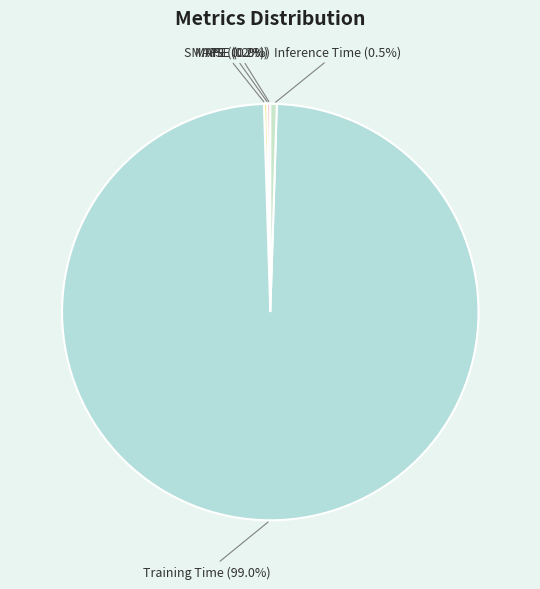

Which category has the biggest portion of the pie?

Training Time